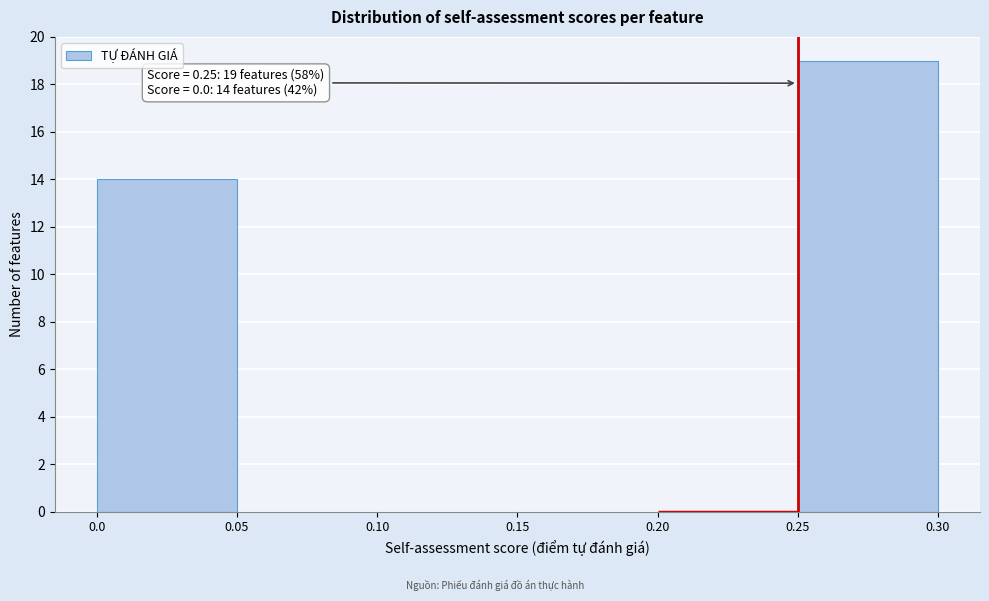

Which range on the x-axis has the tallest bar?

0.25 to 0.30